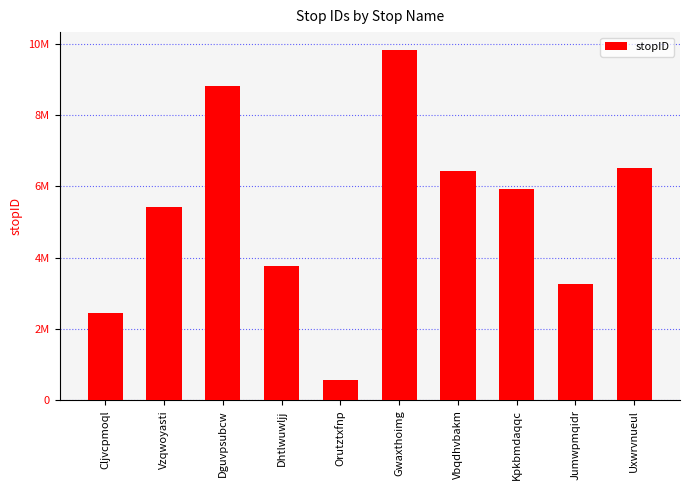

Does the chart contain any negative values?

No